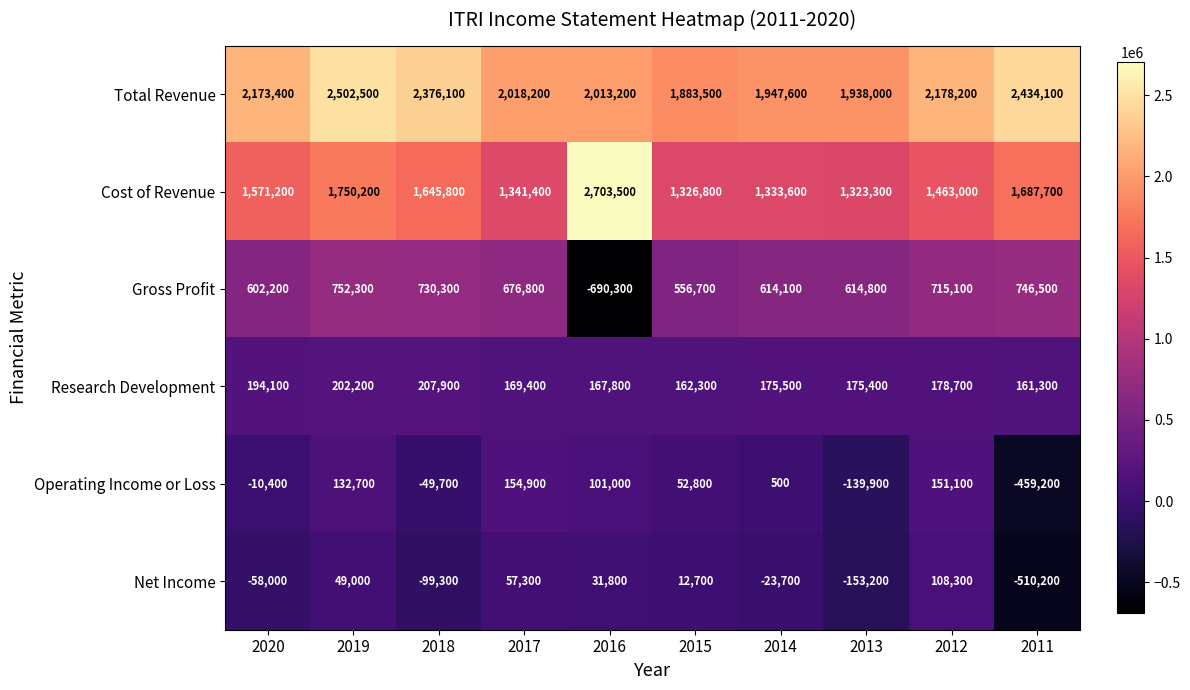

What is the smallest value displayed?

-690300